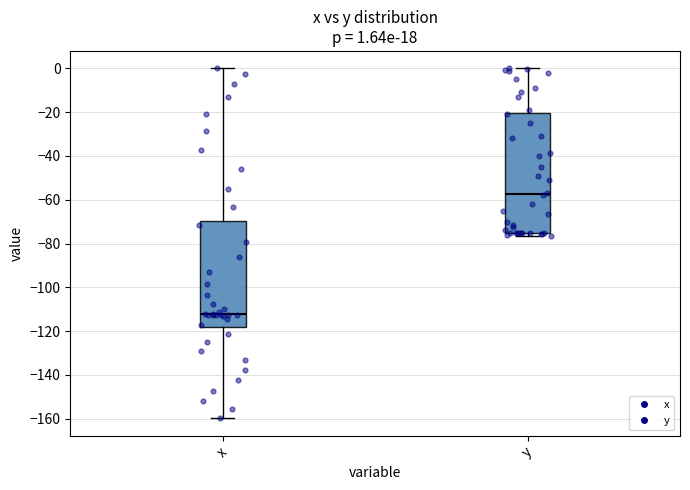

Comparing the boxes themselves (not the whiskers), which one is the tallest?

y